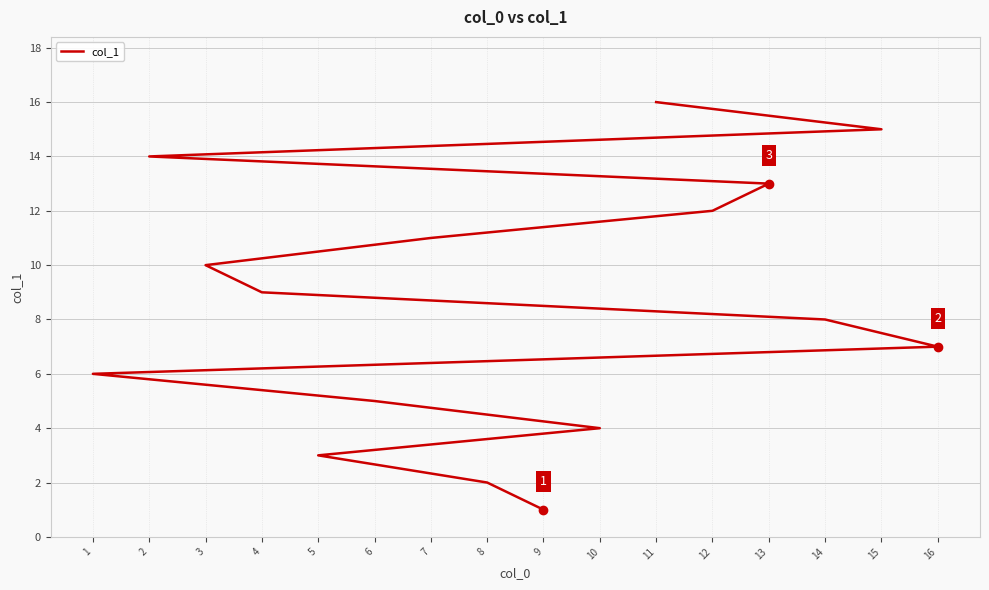

True or false: there are more than 0 points higher than both neighbors.

False